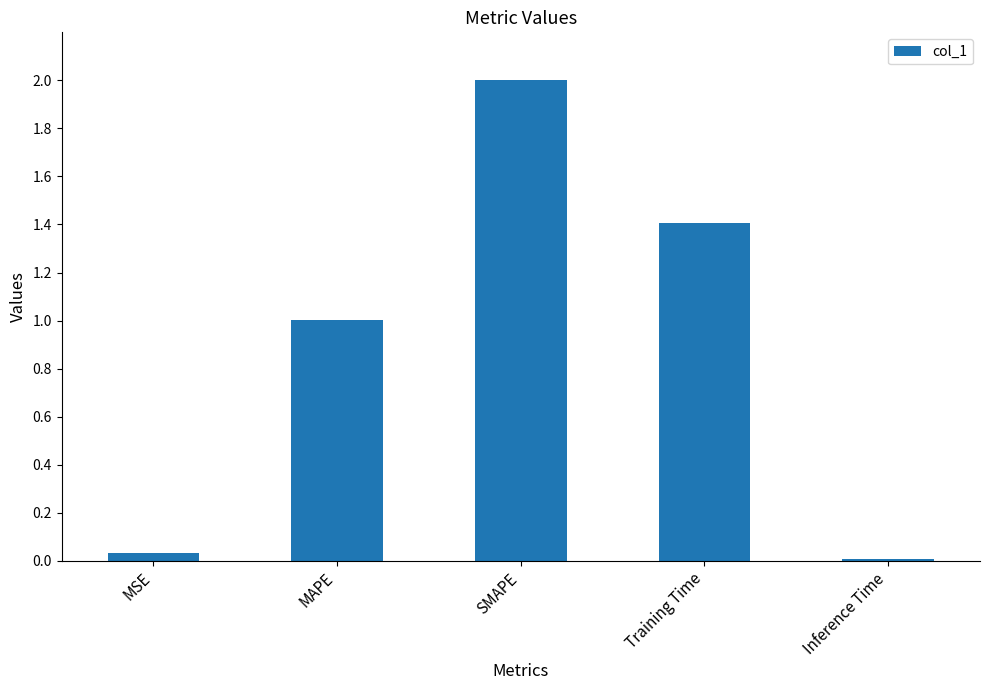

Are the bars horizontal?

No